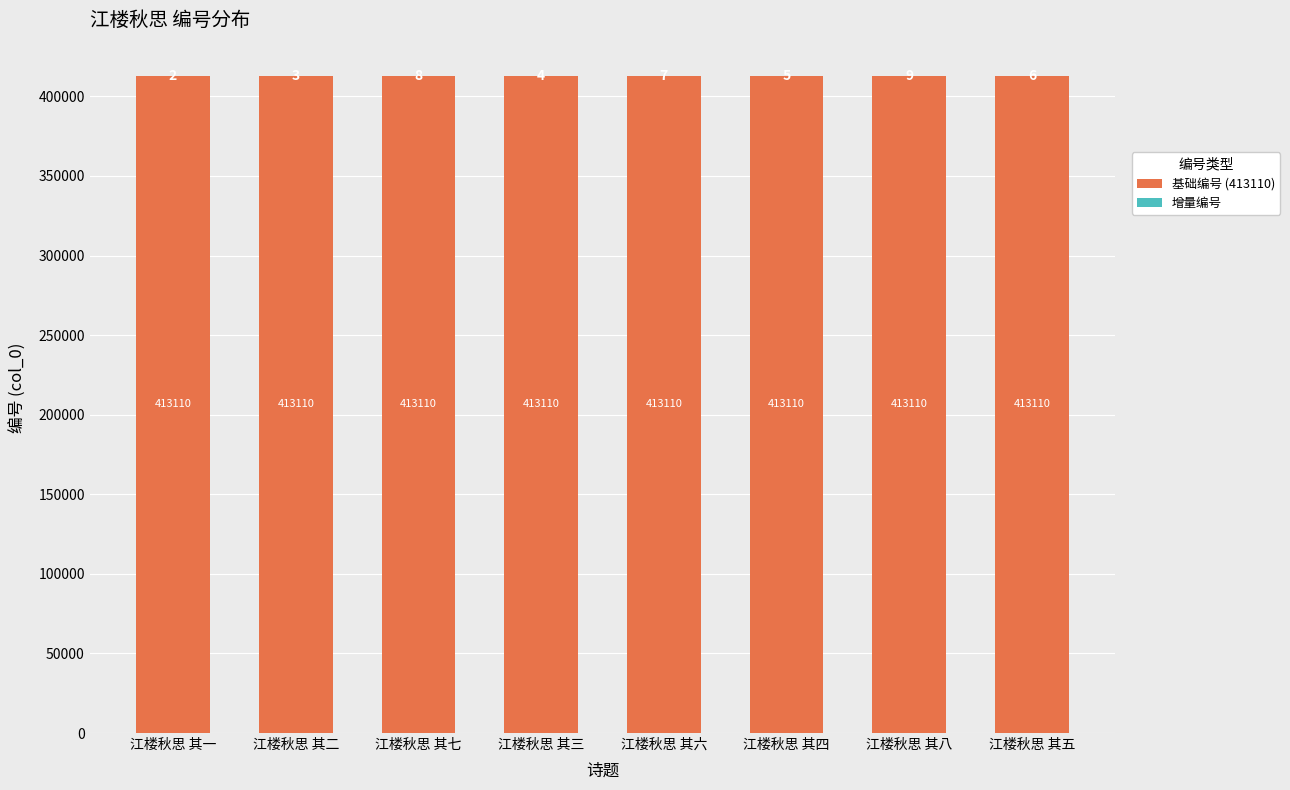

The value of 基础编号 (413110) at 江楼秋思 其三 is 413110. True or false?

True